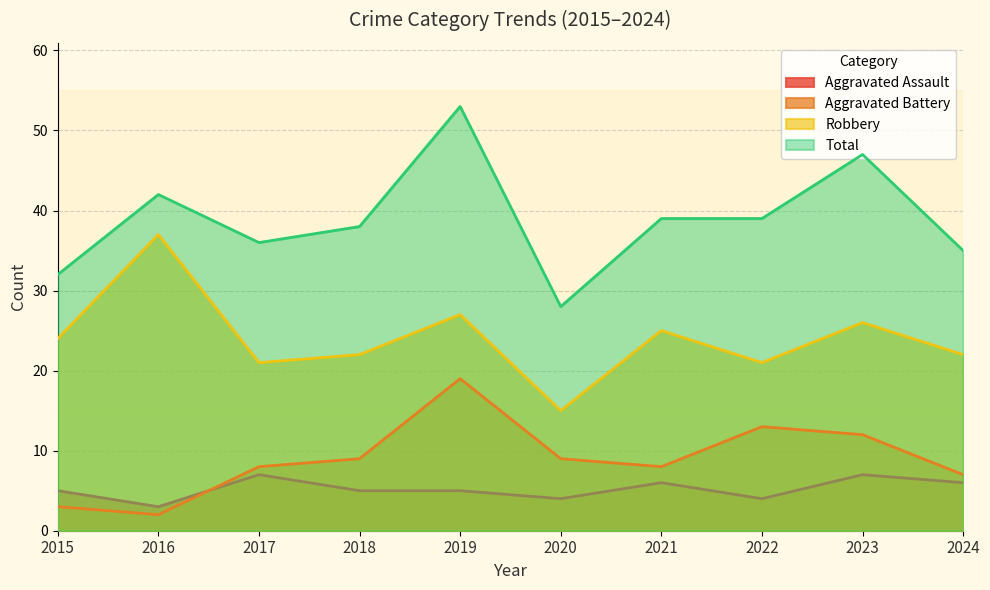

What is the difference between the highest and lowest values at 2024?

29